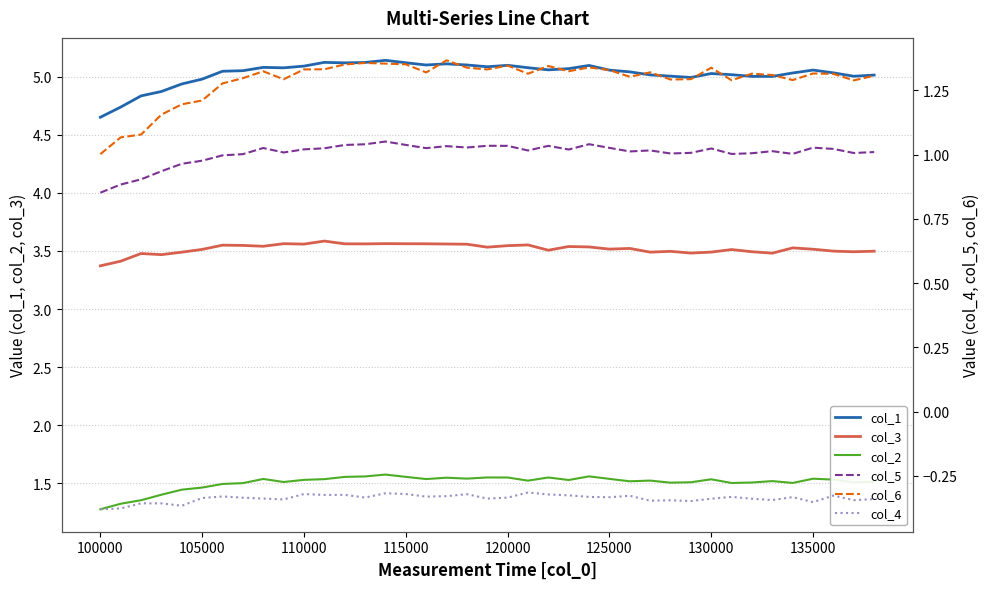

Which series changed the most between 105000 and 30?

col_6